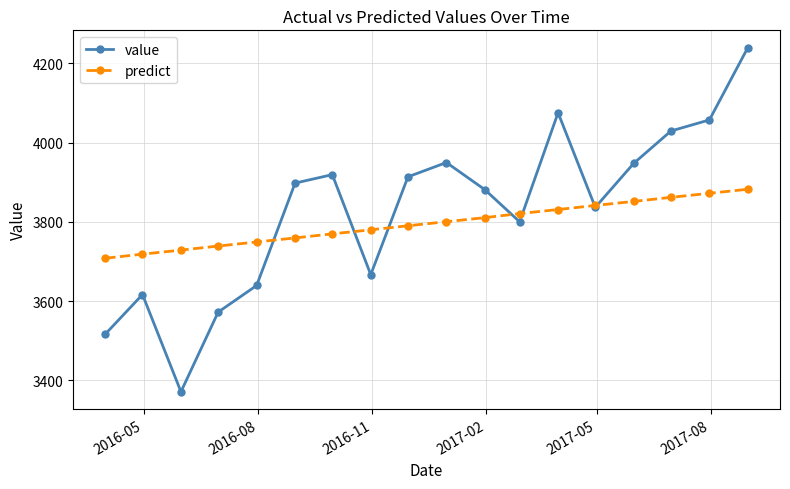

How many distinct data groups are displayed?

2